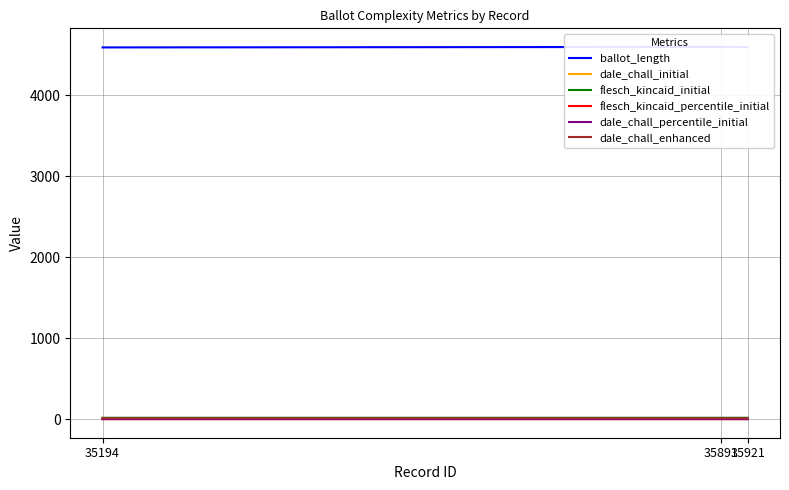

The flesch_kincaid_initial series shows 9.0 at 35921. True or false?

False